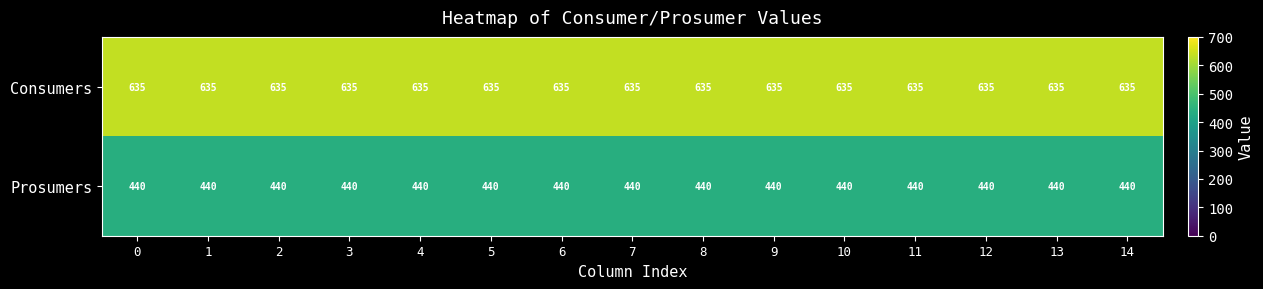

What is the total value across all series at 11?

1075